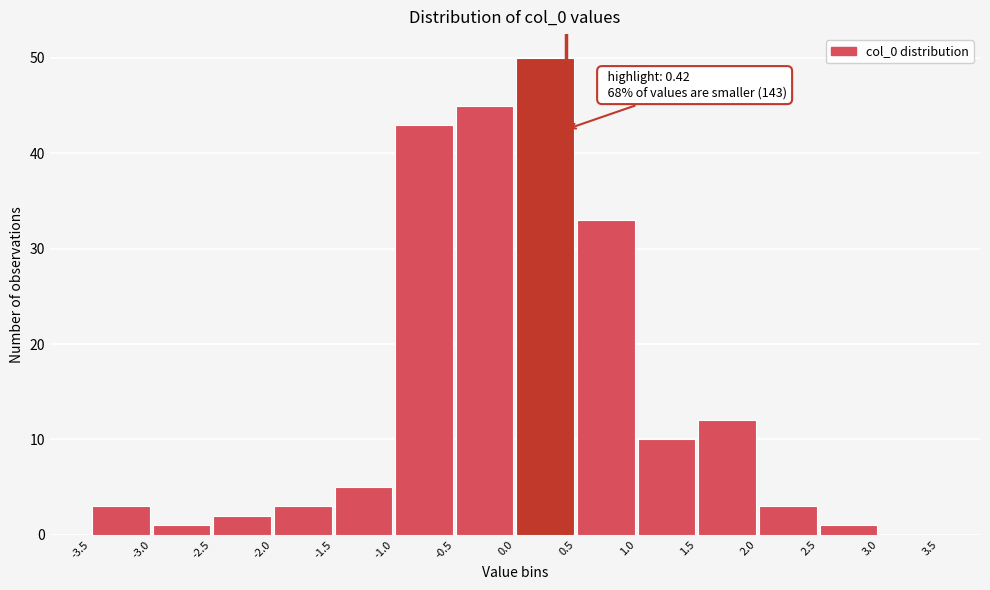

Over which range of the x-axis is the bar tallest?

0.0 to 0.5